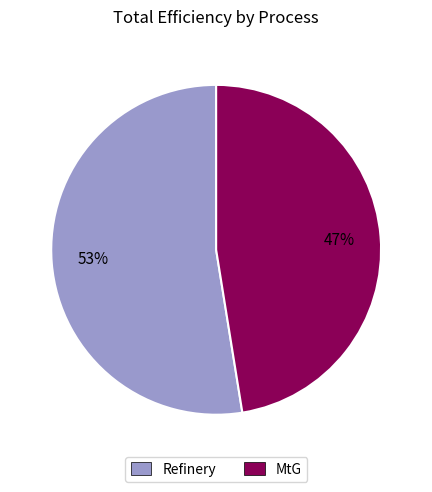

To the nearest percent, what is the average slice percentage?

50%